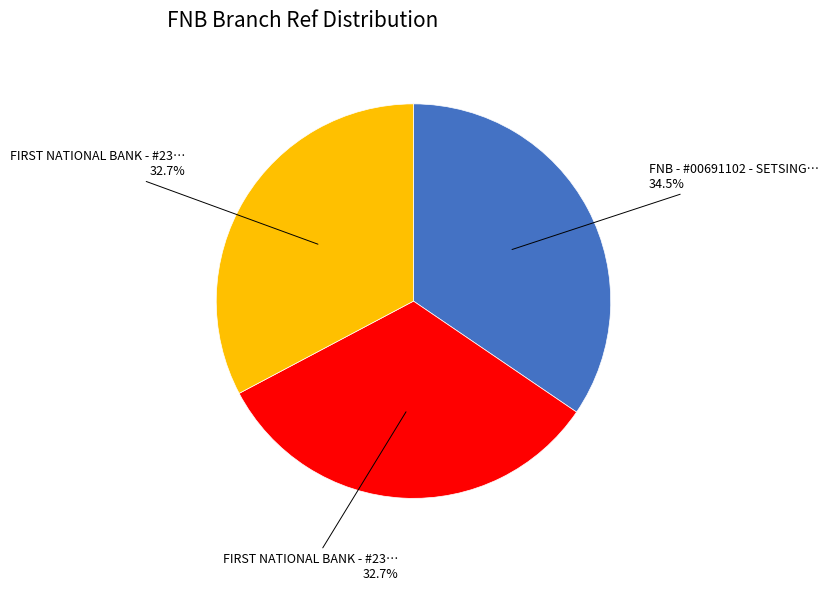

Is there any slice that represents more than half of the pie?

No